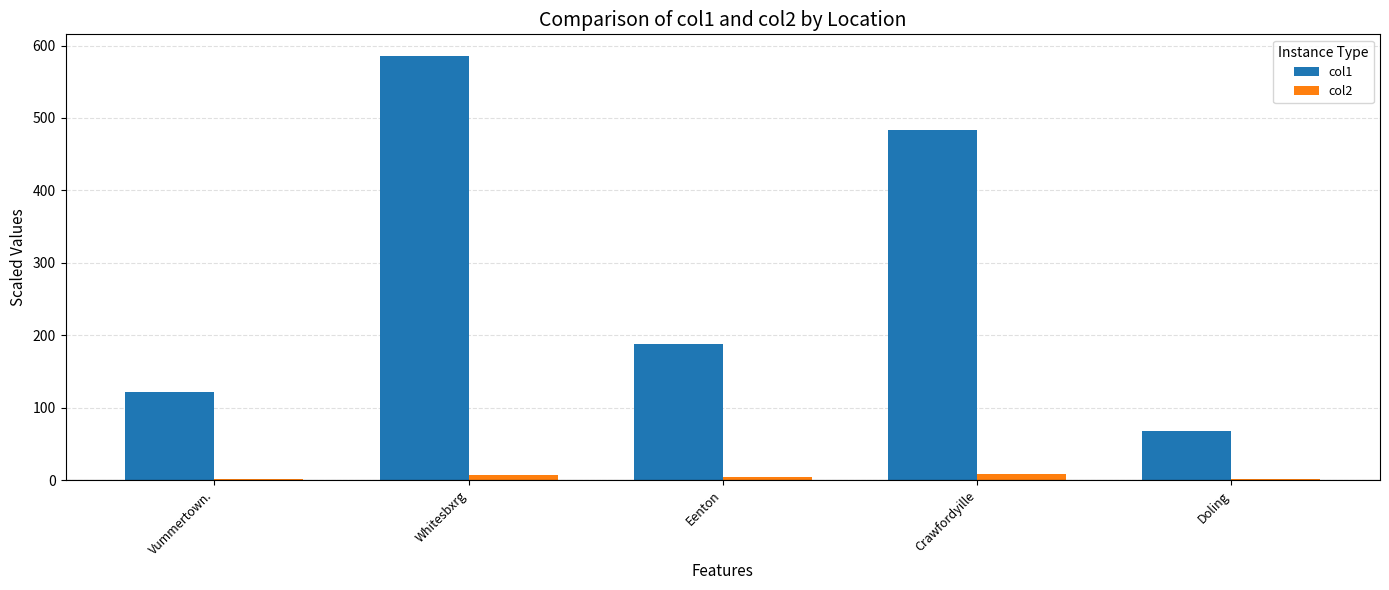

Are the bars horizontal?

No